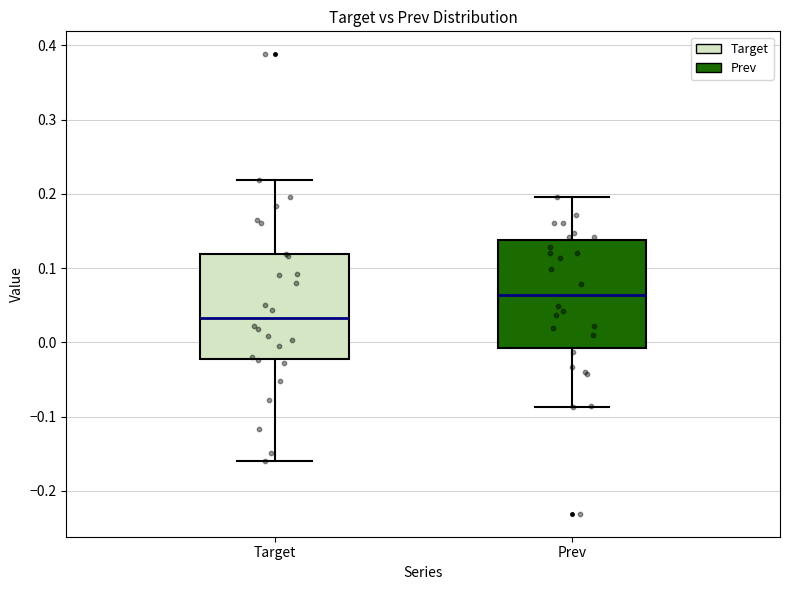

Reading left to right, read every box against the y-axis: the position of its median line, the range the box covers, and the ends of its whiskers. The values are not printed on the chart, so give them approximately, as read against the axis.

Target: median 0.03, box -0.02 to 0.12, whiskers -0.16 to 0.22
Prev: median 0.06, box -0.01 to 0.14, whiskers -0.09 to 0.20